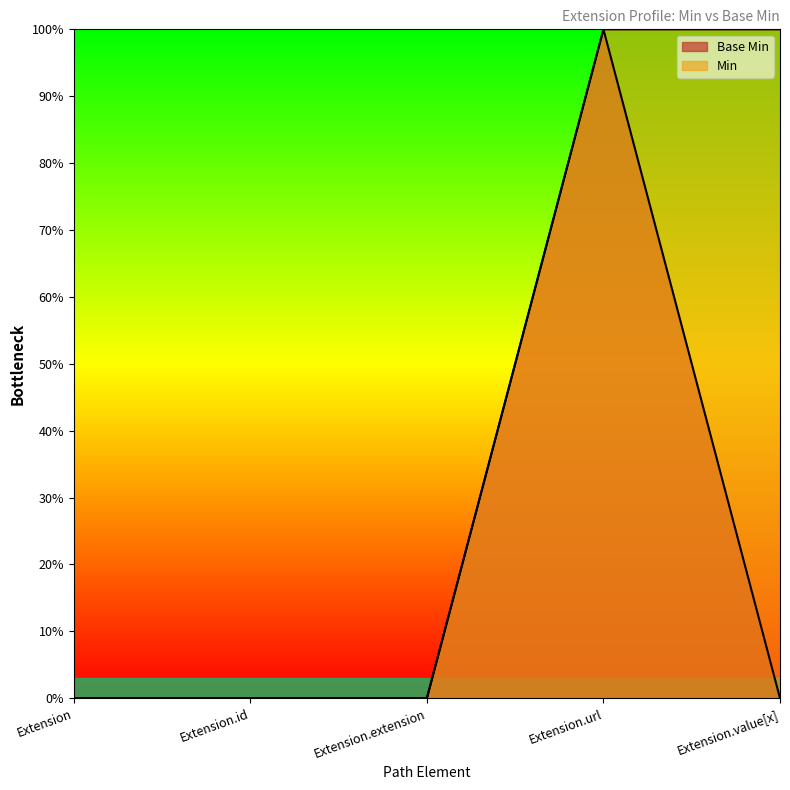

The value at Extension.extension is 0. True or false?

True